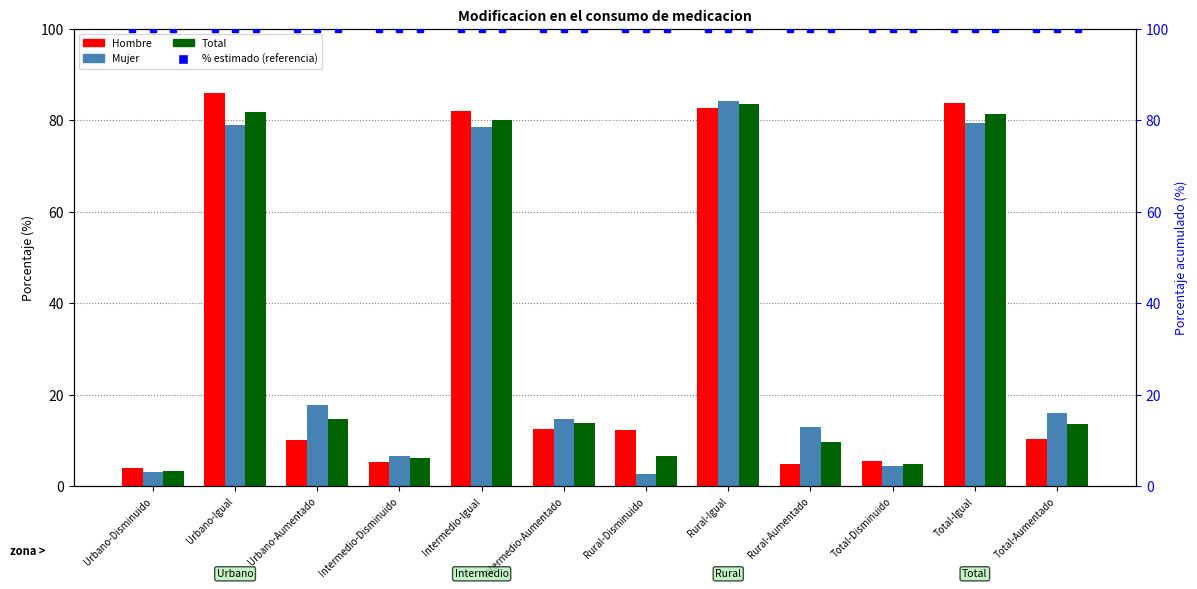

What are all the series names shown in the legend?

Hombre, Mujer, Total